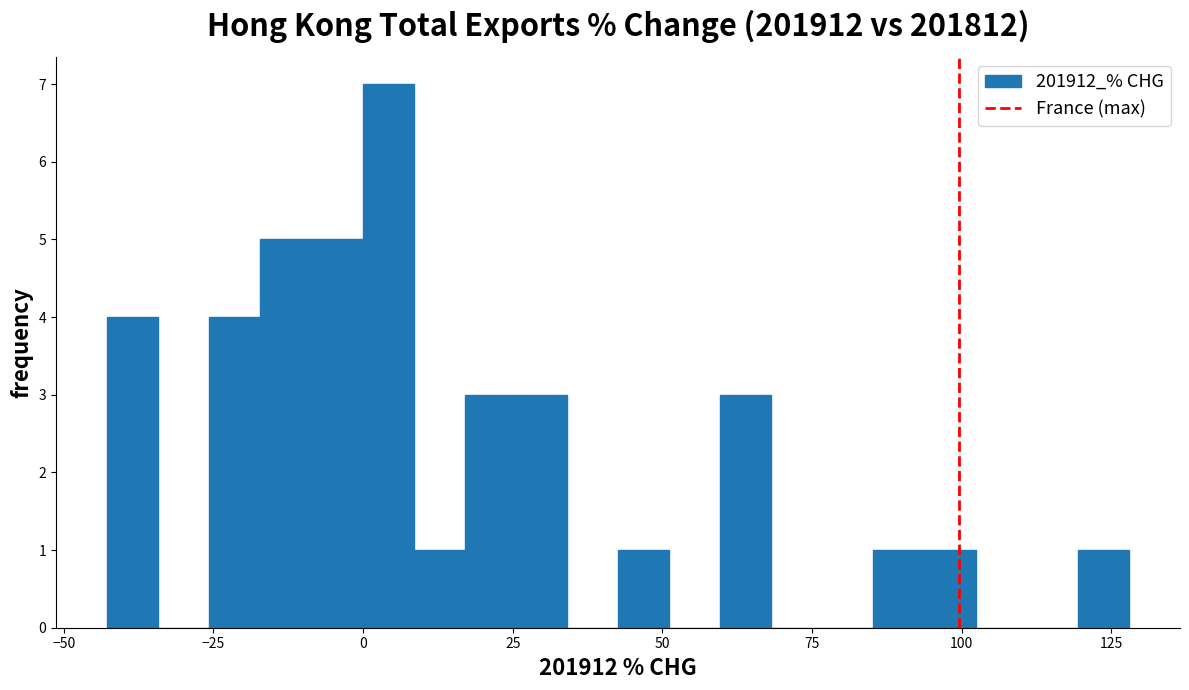

Around what value on the x-axis is the tallest bar? Give the approximate position of its centre, as read against the axis.

5